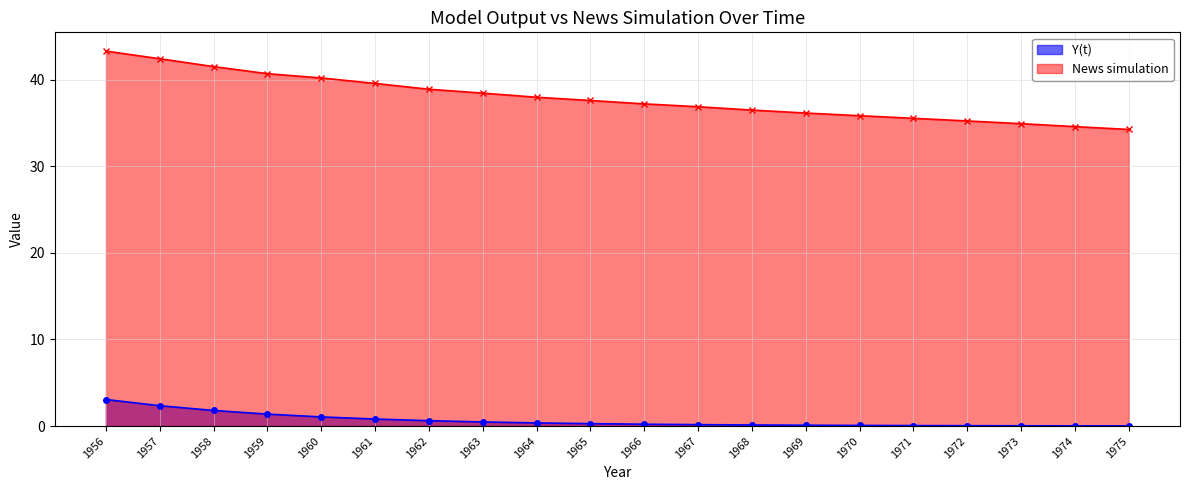

Is it true that Y(t) equals 0.1 at 1968?

True